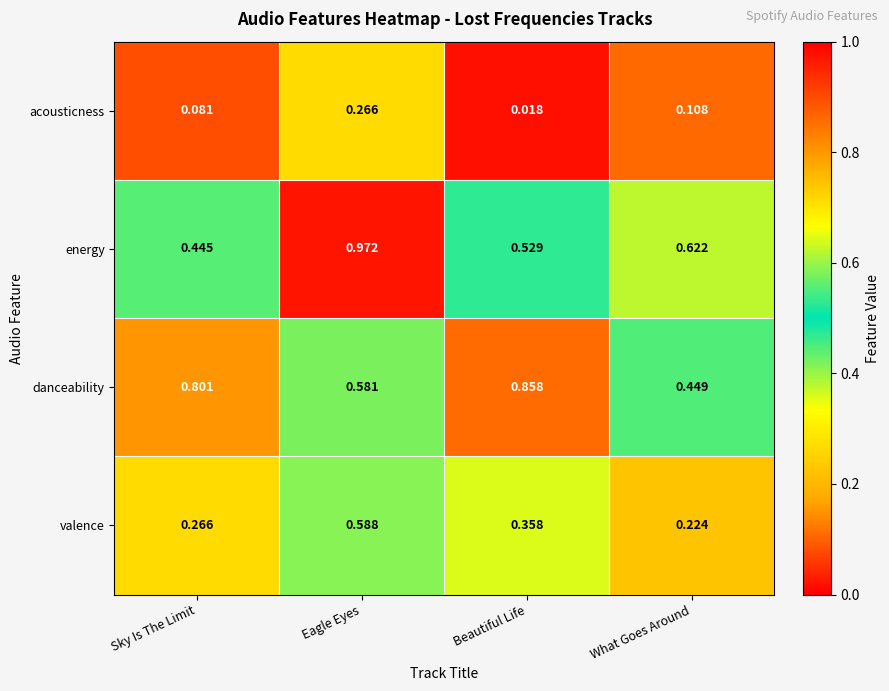

Which series changed the most between Sky Is The Limit and Beautiful Life?

valence